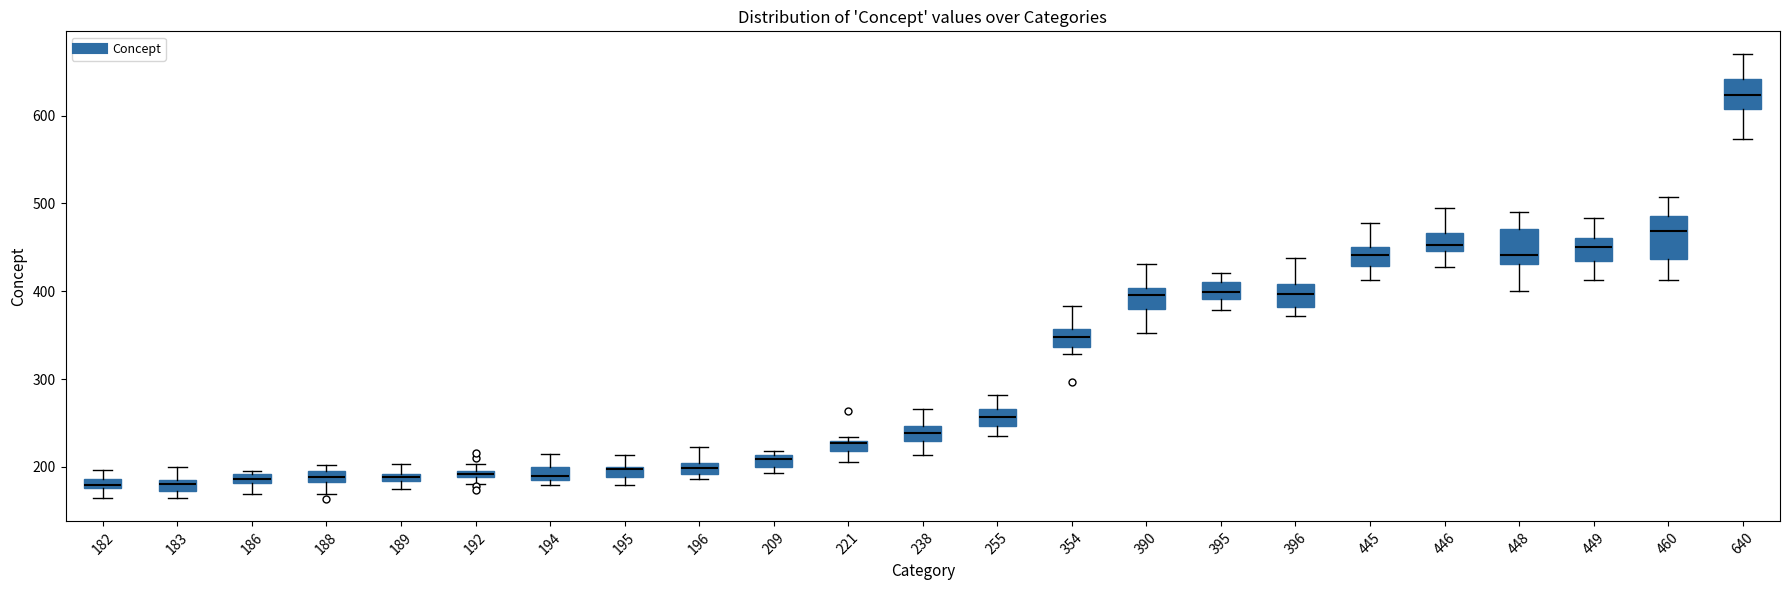

Where is the upper edge of the box at x = 188 on the y-axis? The values are not printed on the chart, so give them approximately, as read against the axis.

200